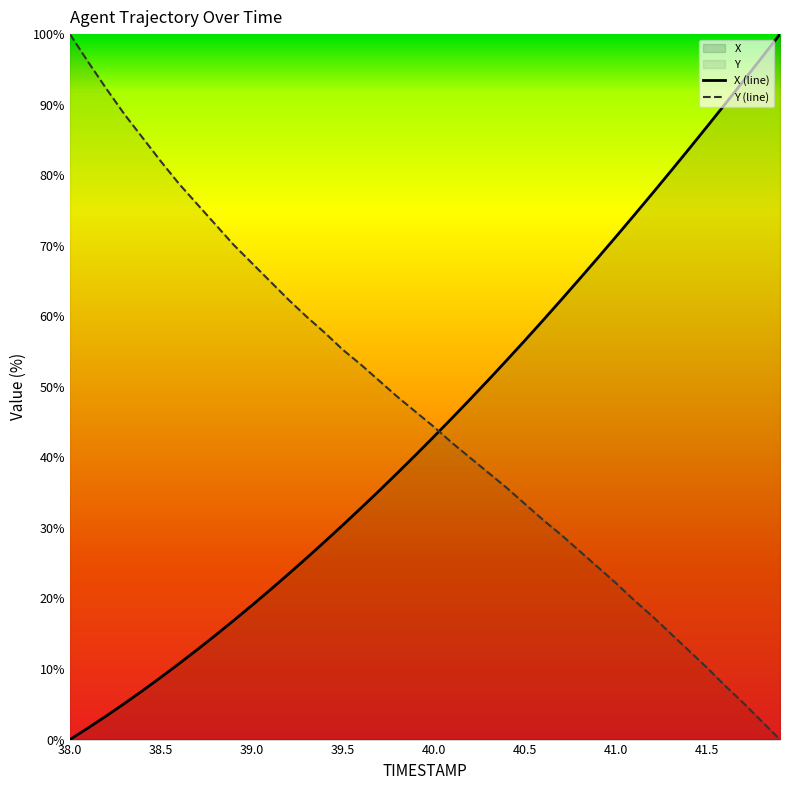

What is the difference between the second highest and minimum values in the X series?

96.7